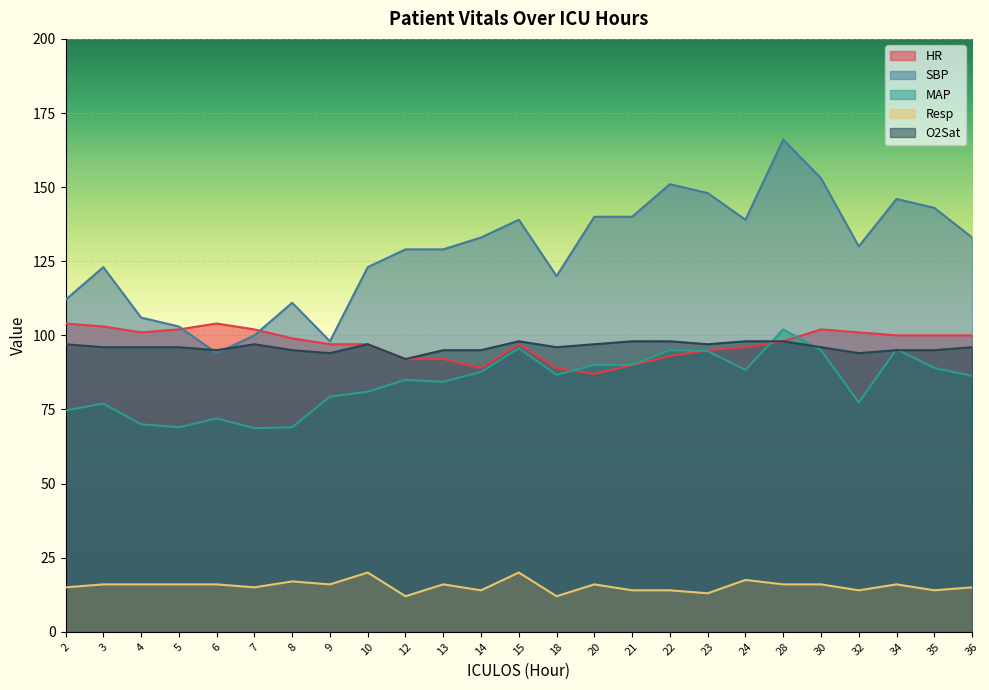

Reading left to right, list all the values displayed in this chart.

HR: 2=104.0	3=103.0	4=101.0	5=102.0	6=104.0	7=102.0	8=99.0	9=97.0	10=97.0	12=92.0	13=92.0	14=89.0	15=97.0	18=89.0	20=87.0	21=90.0	22=93.0	23=95.0	24=96.0	28=98.0	30=102.0	32=101.0	34=100.0	35=100.0	36=100.0
SBP: 2=112.0	3=123.0	4=106.0	5=103.0	6=94.0	7=100.0	8=111.0	9=98.0	10=123.0	12=129.0	13=129.0	14=133.0	15=139.0	18=120.0	20=140.0	21=140.0	22=151.0	23=148.0	24=139.0	28=166.0	30=153.0	32=130.0	34=146.0	35=143.0	36=133.0
MAP: 2=74.7	3=77.0	4=70.0	5=69.0	6=72.0	7=68.7	8=69.0	9=79.3	10=81.0	12=85.0	13=84.3	14=87.7	15=95.7	18=86.7	20=90.0	21=90.0	22=95.0	23=94.7	24=88.3	28=102.0	30=95.0	32=77.3	34=95.3	35=89.0	36=86.3
Resp: 2=15.0	3=16.0	4=16.0	5=16.0	6=16.0	7=15.0	8=17.0	9=16.0	10=20.0	12=12.0	13=16.0	14=14.0	15=20.0	18=12.0	20=16.0	21=14.0	22=14.0	23=13.0	24=17.5	28=16.0	30=16.0	32=14.0	34=16.0	35=14.0	36=15.0
O2Sat: 2=97.0	3=96.0	4=96.0	5=96.0	6=95.0	7=97.0	8=95.0	9=94.0	10=97.0	12=92.0	13=95.0	14=95.0	15=98.0	18=96.0	20=97.0	21=98.0	22=98.0	23=97.0	24=98.0	28=98.0	30=96.0	32=94.0	34=95.0	35=95.0	36=96.0